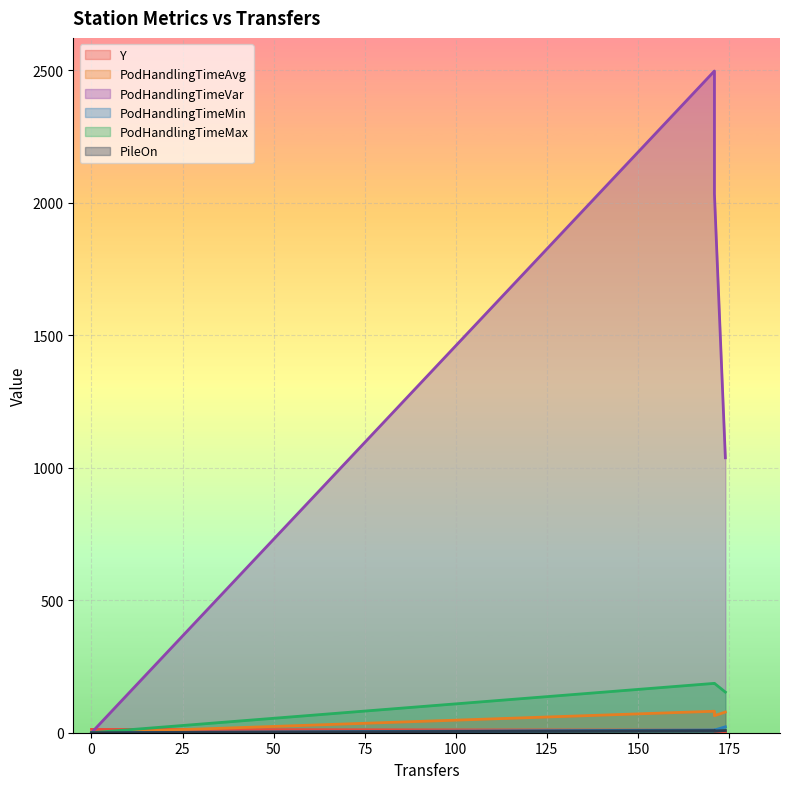

Count the number of data series in this chart.

6